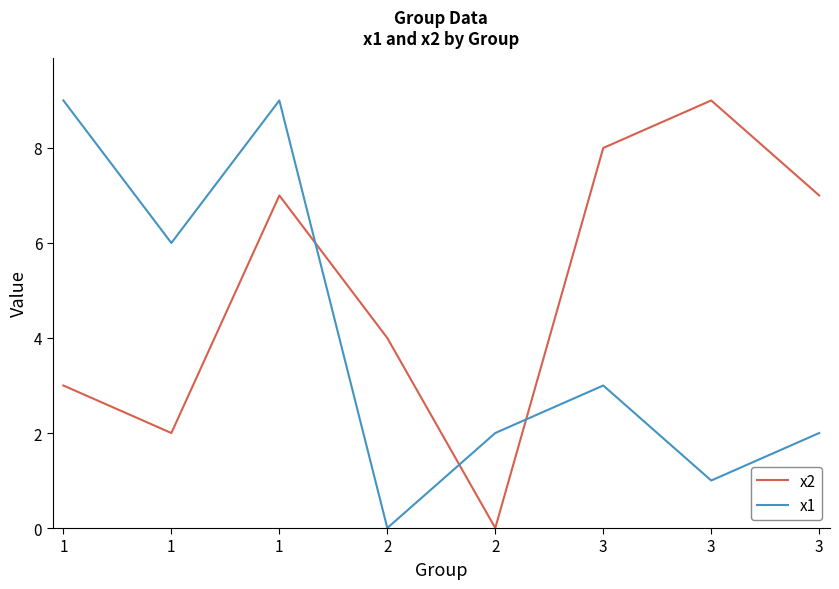

How many lines are shown in the chart?

2